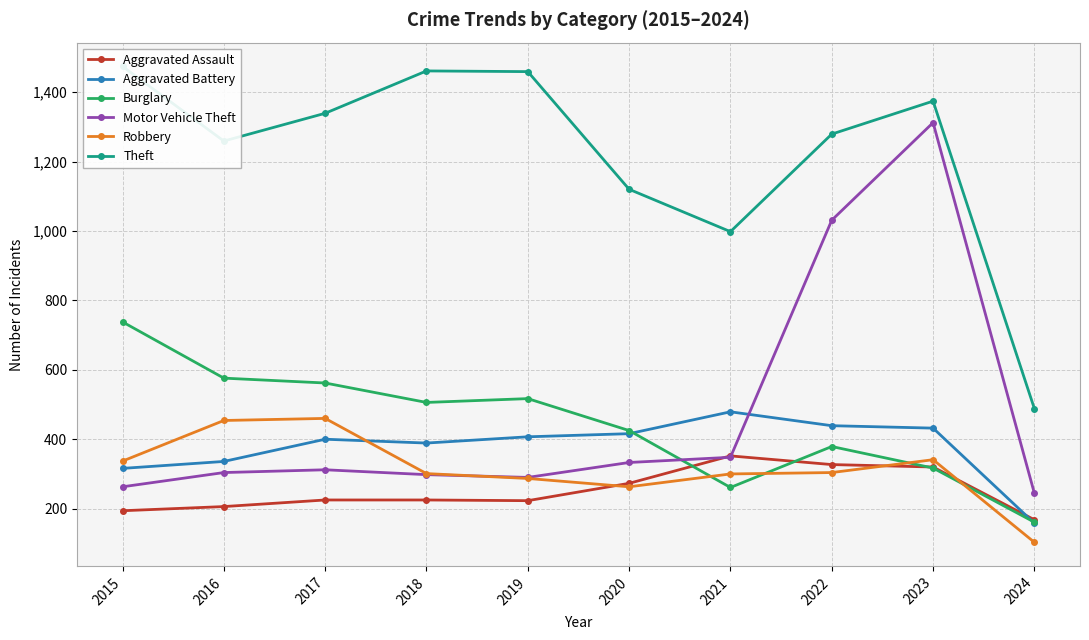

How many data points does each series have?

10